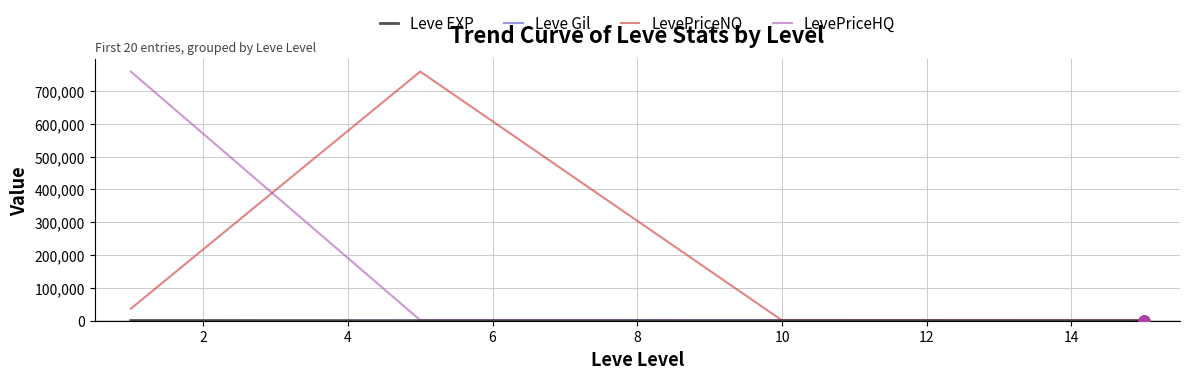

What is the greatest value displayed?

758906.0